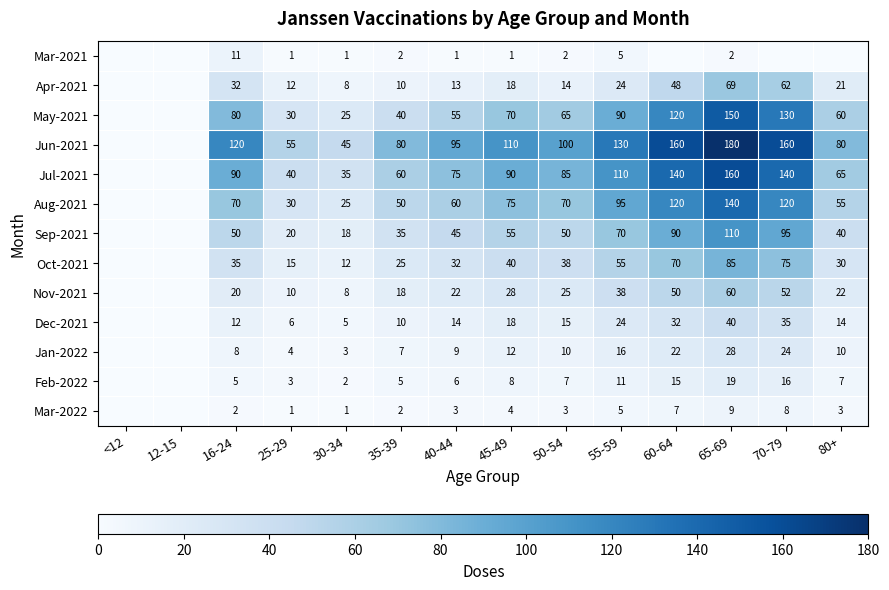

Rank the series at 50-54 from highest to lowest value.

Jun-2021, Jul-2021, Aug-2021, May-2021, Sep-2021, Oct-2021, Nov-2021, Dec-2021, Apr-2021, Jan-2022, Feb-2022, Mar-2022, Mar-2021